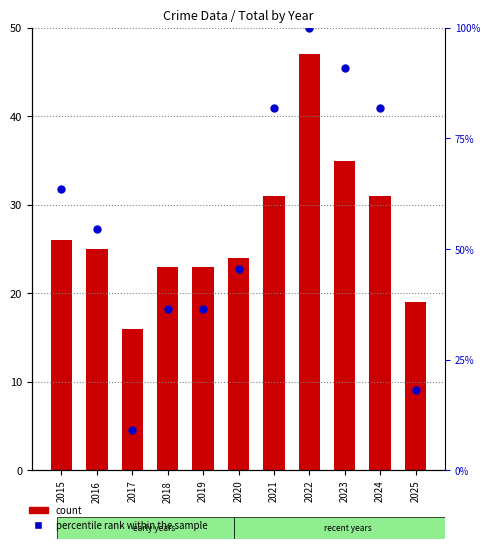

Which series reaches the minimum Y coordinate?

percentile rank within the sample